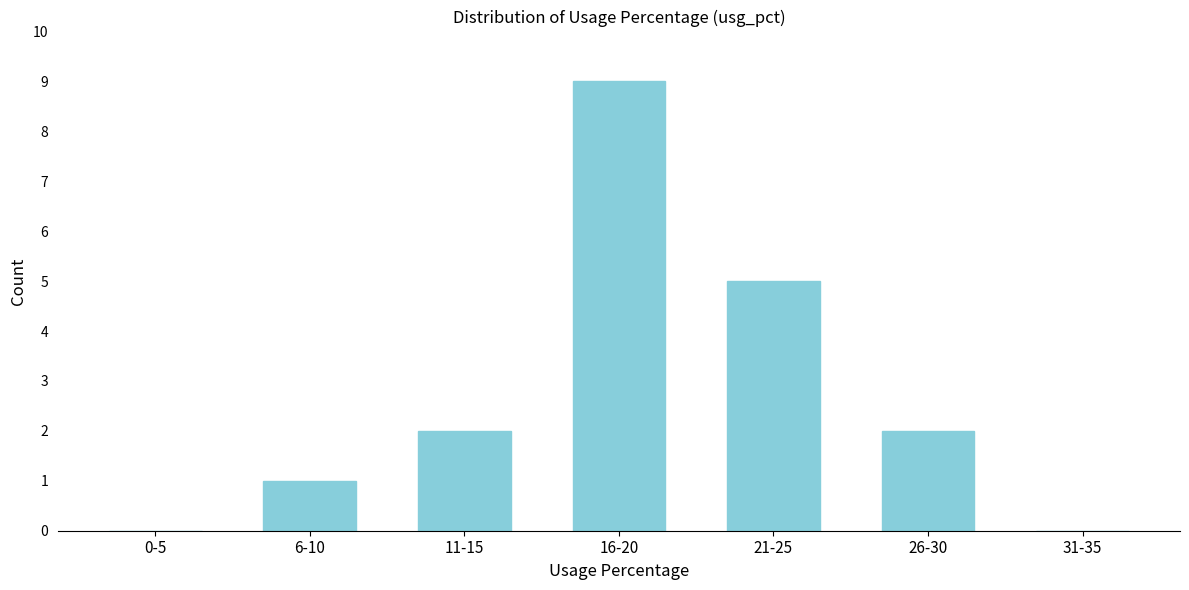

Reading left to right, extract all data points from this chart.

0-5=0	6-10=1	11-15=2	16-20=9	21-25=5	26-30=2	31-35=0